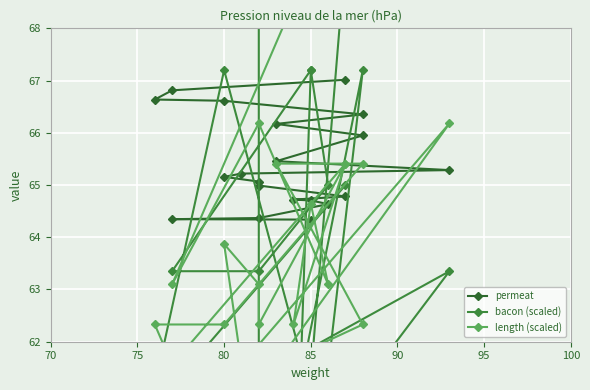

List the series in order of their overall mean, highest first.

permeat, length (scaled), bacon (scaled)